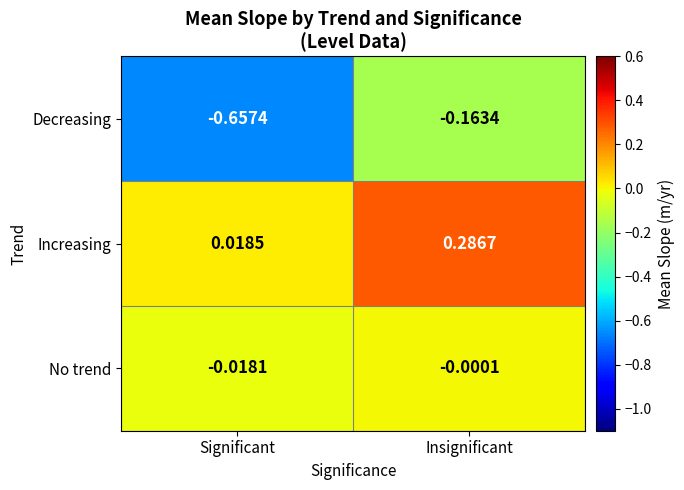

At which category does the chart reach its minimum across all series?

Significant